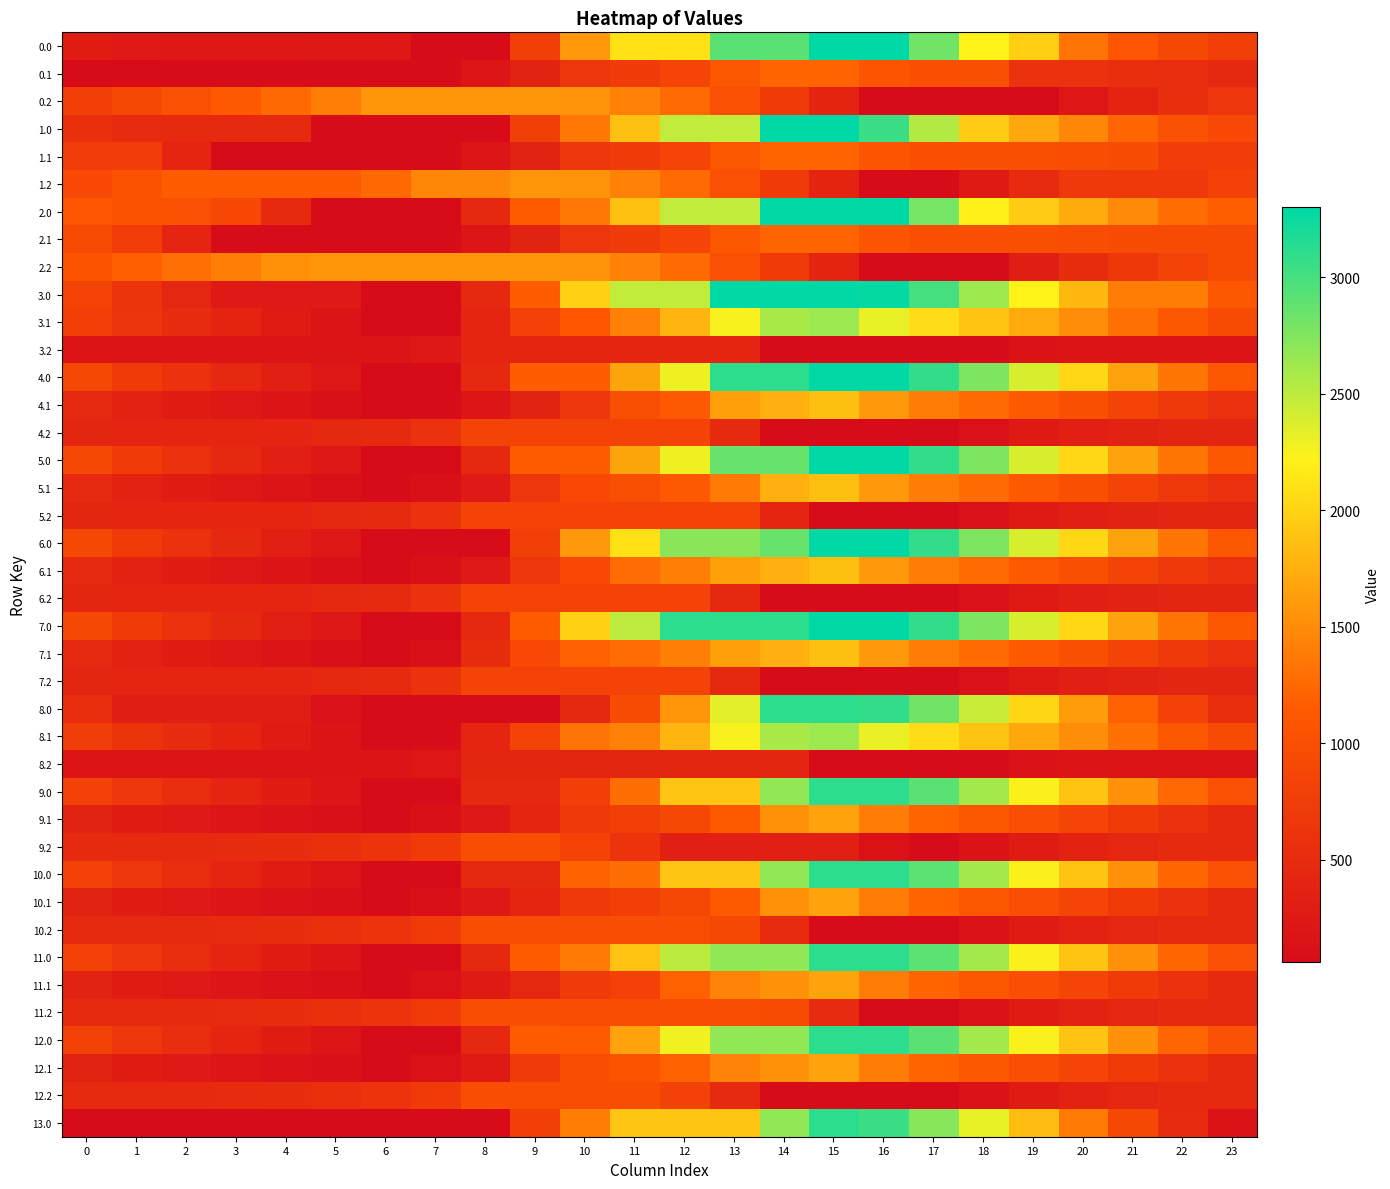

At which category is the sum across all series the highest?

15